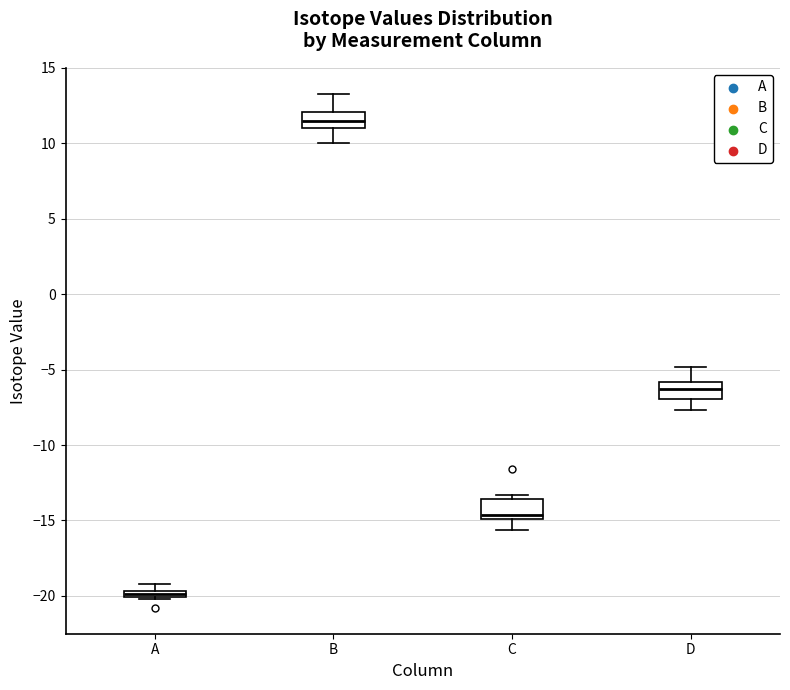

Which box has the lowest median line?

A